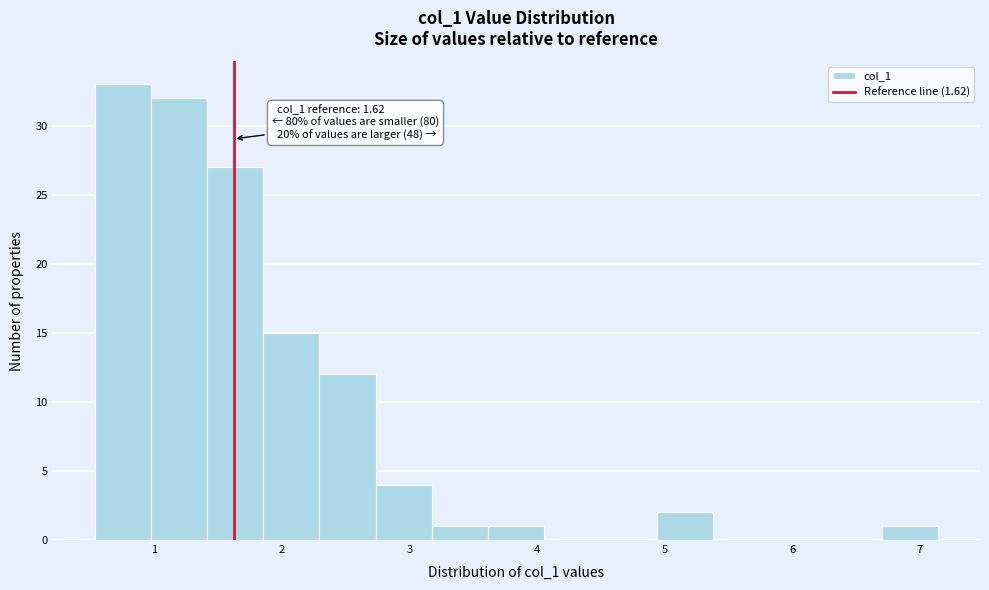

Which range on the x-axis has the tallest bar?

0.5 to 1.0